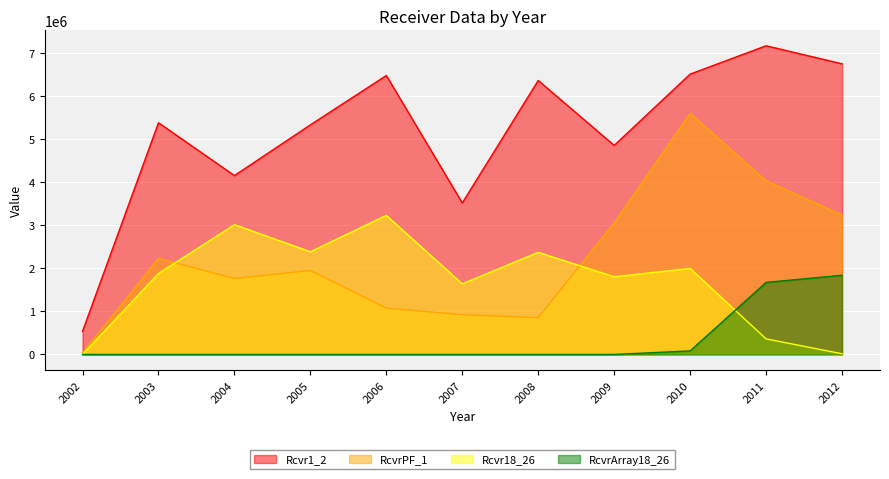

True or false: Rcvr18_26 has more than 1 interior local peaks.

True